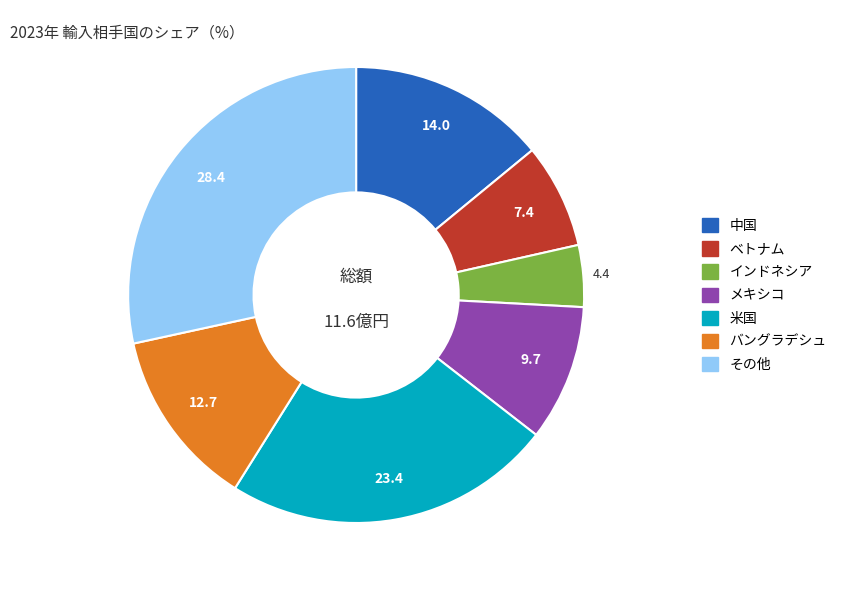

How many slices are in this pie chart?

7